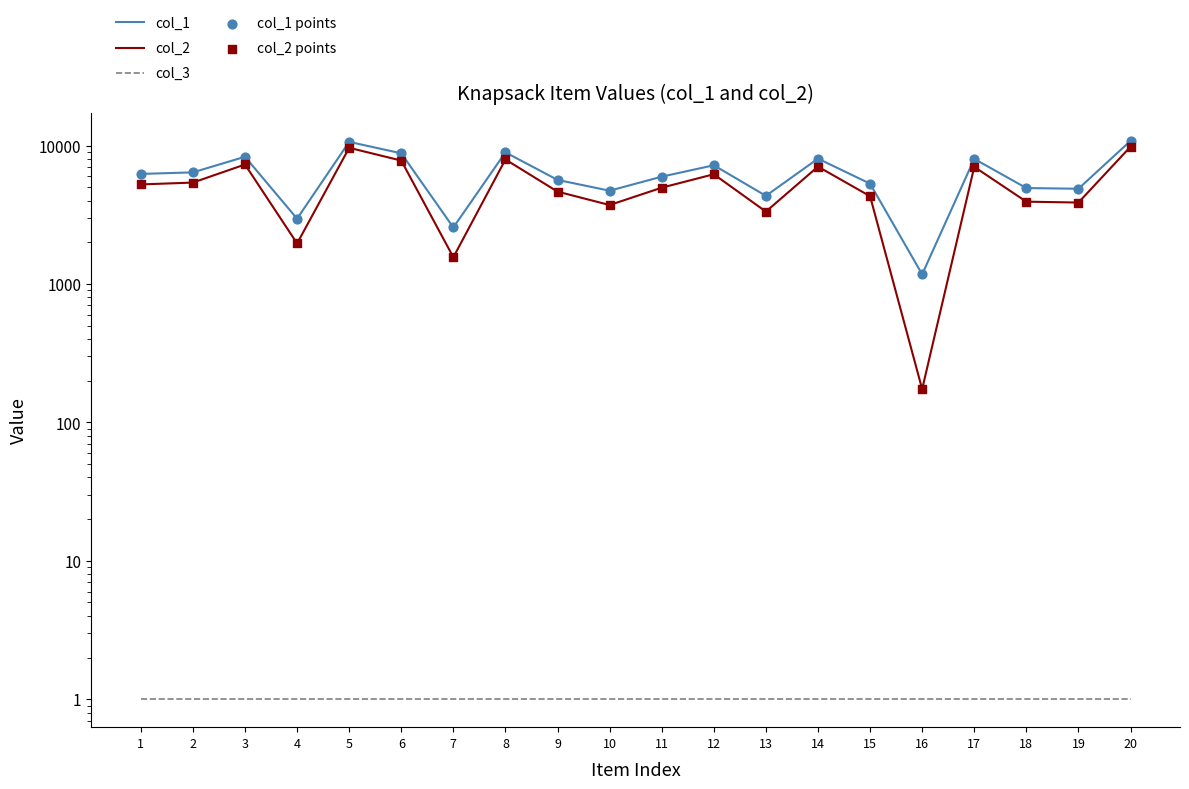

At which category is the sum across all series the highest?

20